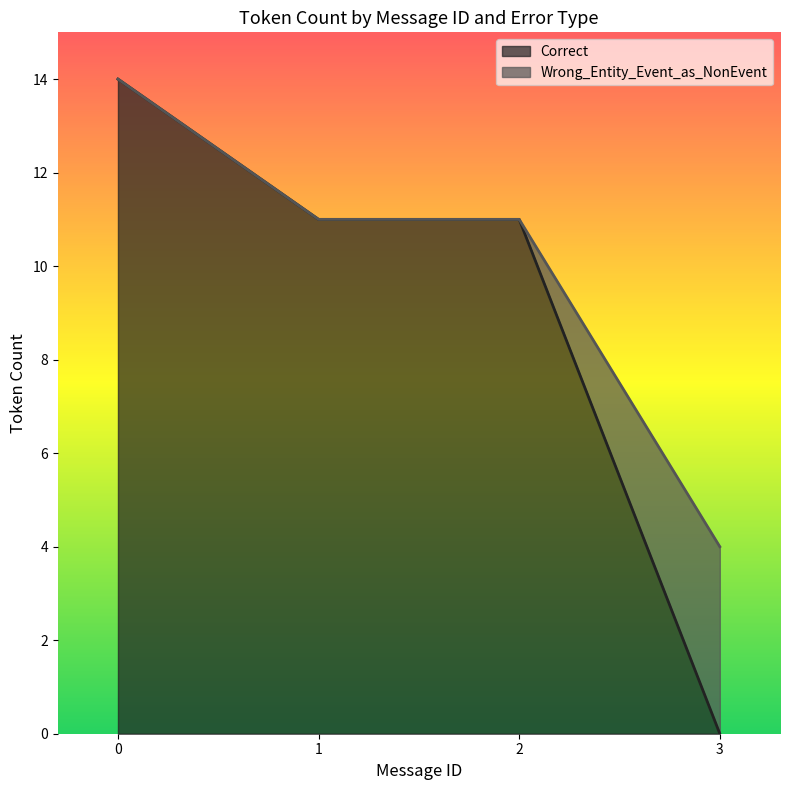

What is the highest value of the Correct series?

14